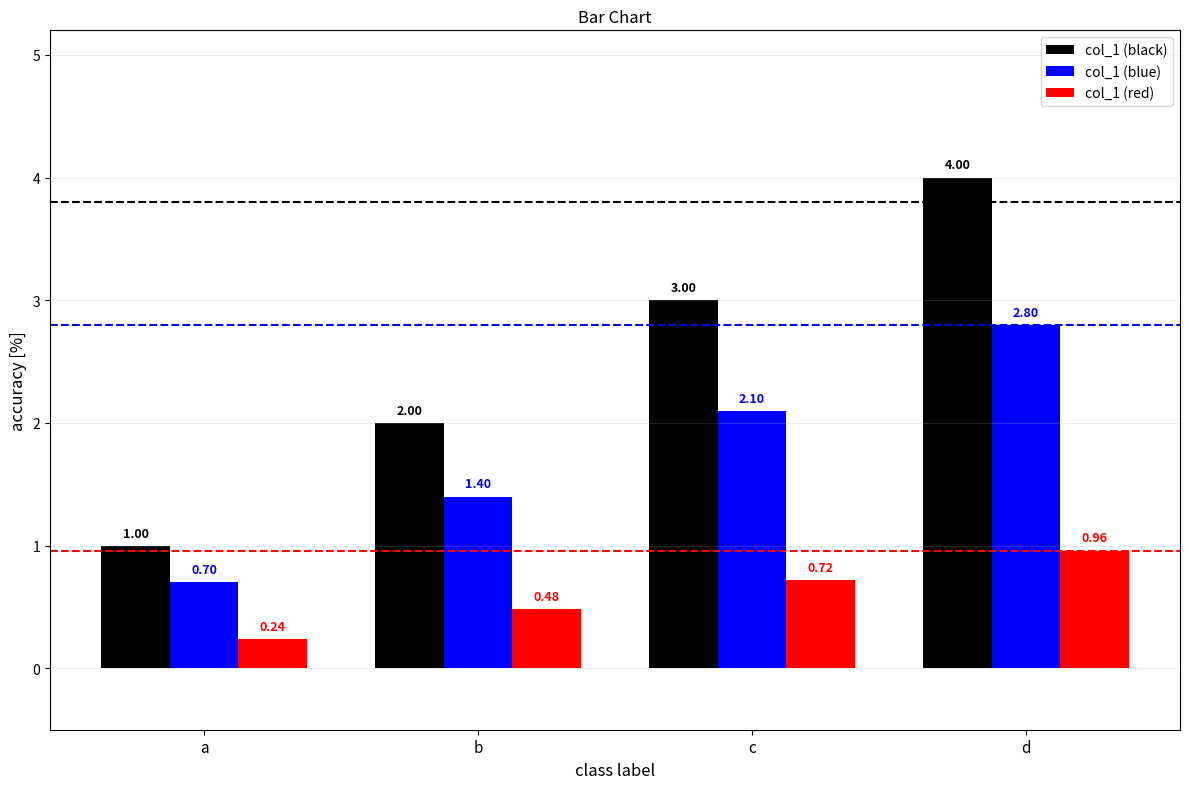

Which series changed the most between b and d?

col_1 (black)